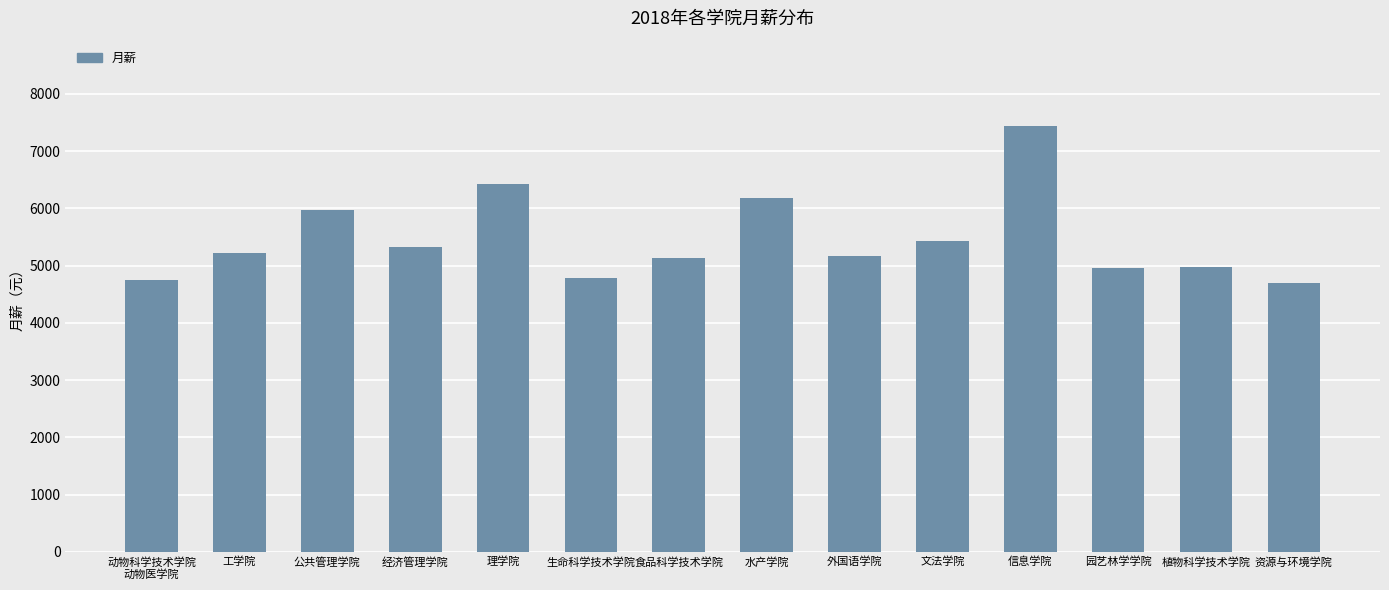

The value at 理学院 is 6428.4. True or false?

True